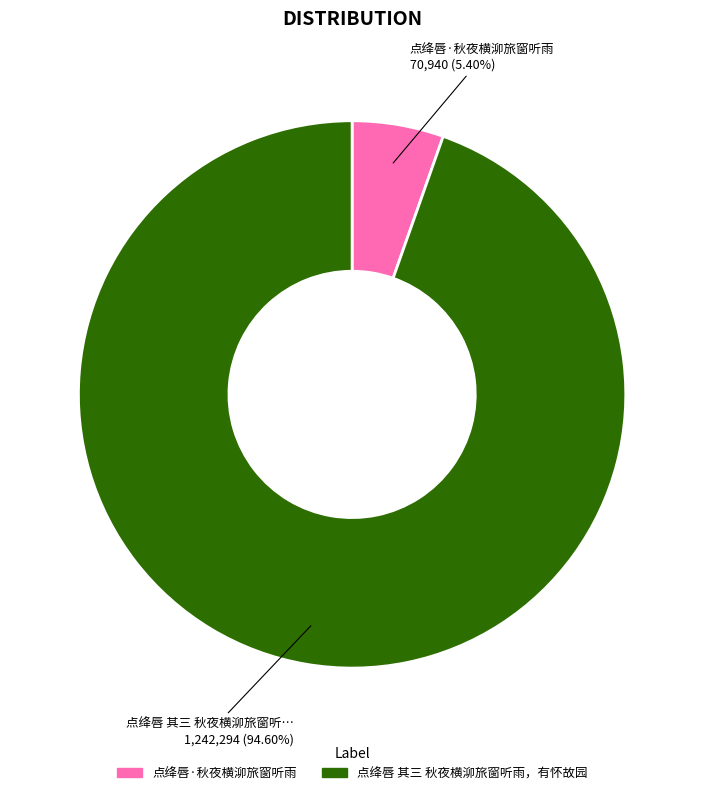

To the nearest percent, what is the difference between the largest and smallest slice percentages?

89%